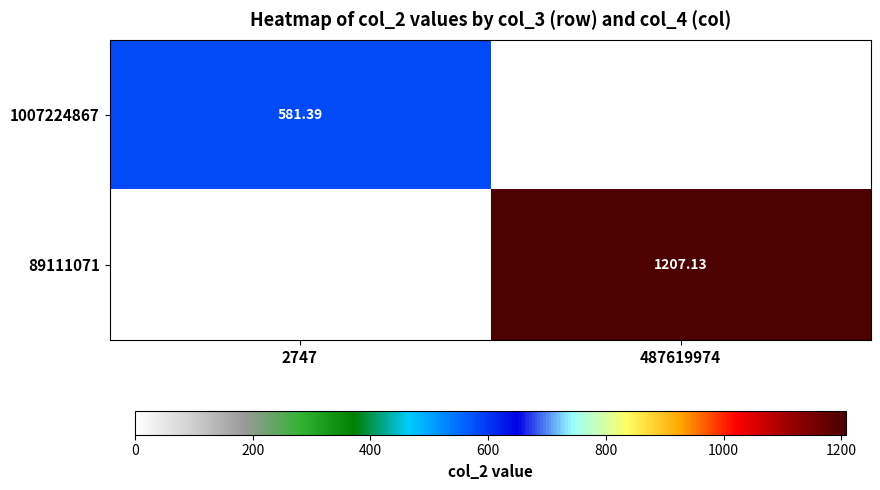

What is the sum of all 89111071 values?

1207.1